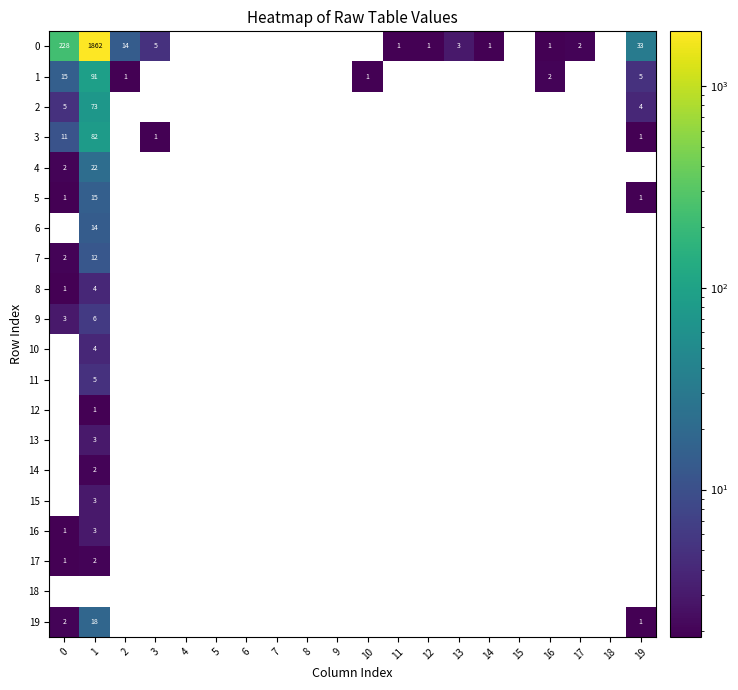

The value of 0 at 14 is 2. True or false?

False